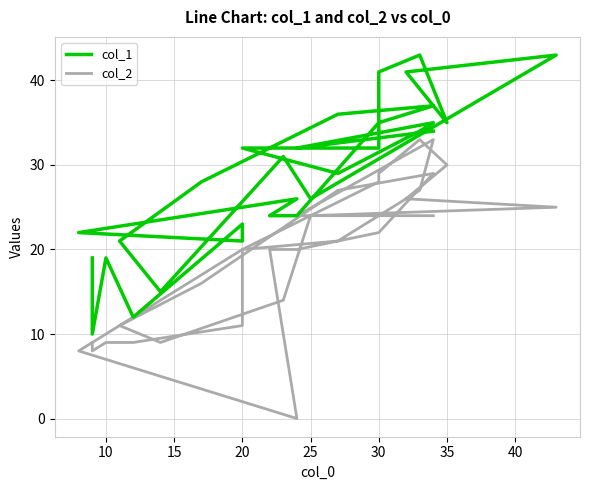

How many lines are shown in the chart?

2